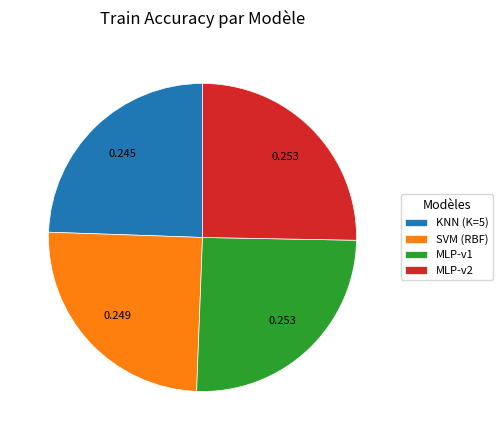

Is there any slice that represents more than half of the pie?

No